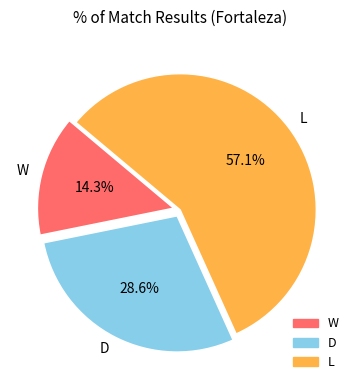

To the nearest percent, what is the average slice percentage?

33%